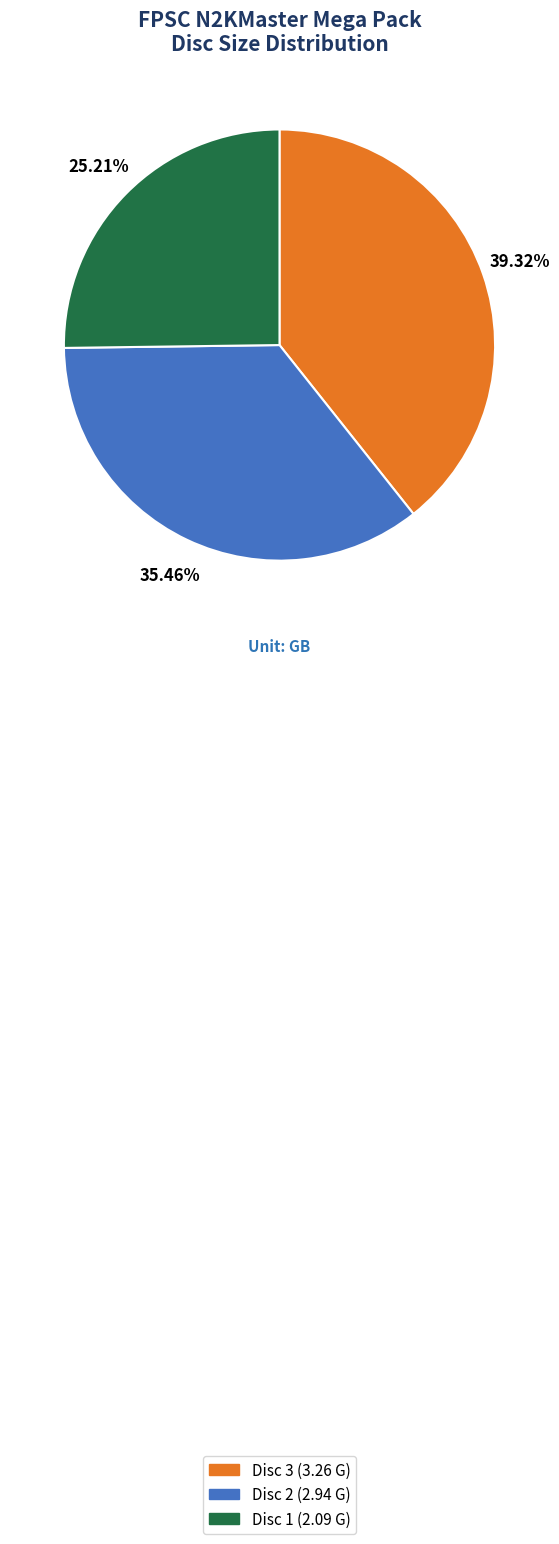

Is the sum of Disc 2 (2.94 G) and Disc 1 (2.09 G) greater than half?

Yes